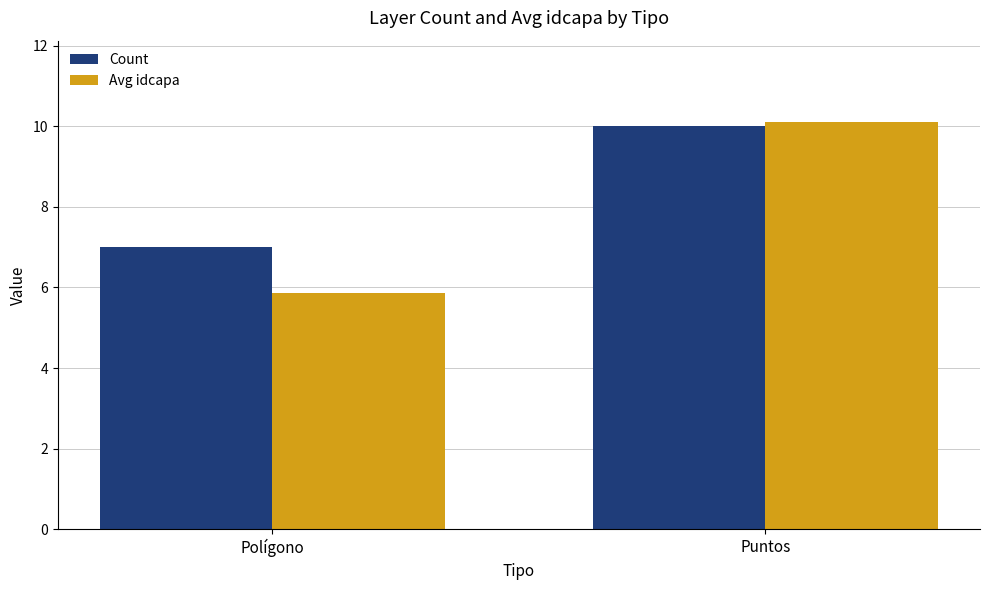

Which category has the lowest value in the Avg idcapa series?

Polígono